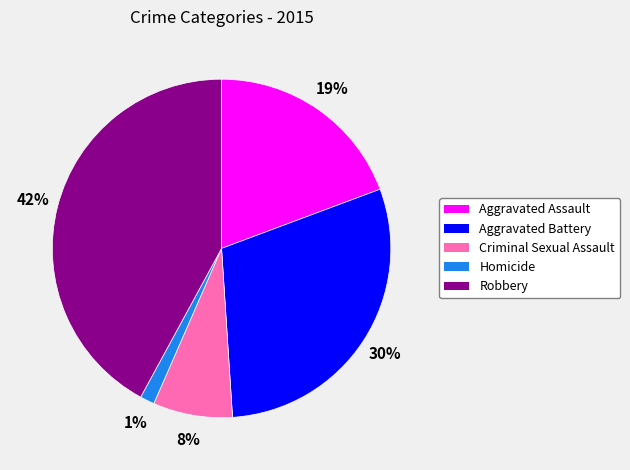

What percentage is the Aggravated Battery slice, to the nearest percent?

30%